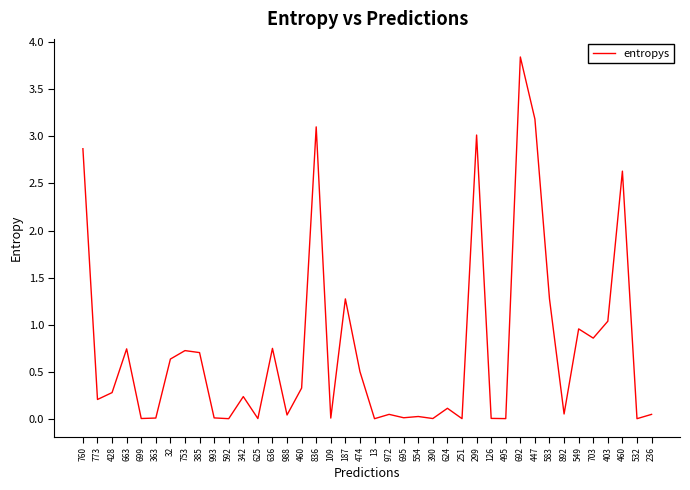

Count the number of categories in the chart.

40